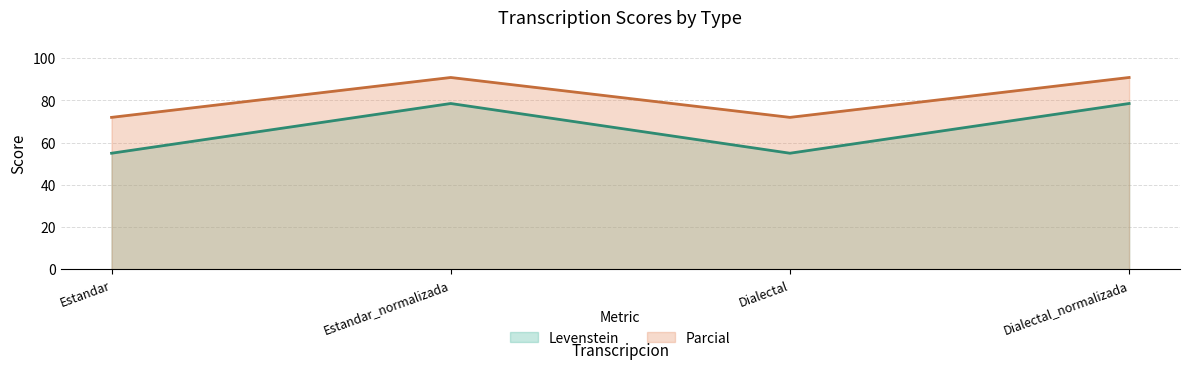

Reading left to right, list all the values displayed in this chart.

Levenstein: Estandar=55.0	Estandar_normalizada=78.6	Dialectal=55.0	Dialectal_normalizada=78.6
Parcial: Estandar=72.0	Estandar_normalizada=90.9	Dialectal=72.0	Dialectal_normalizada=90.9